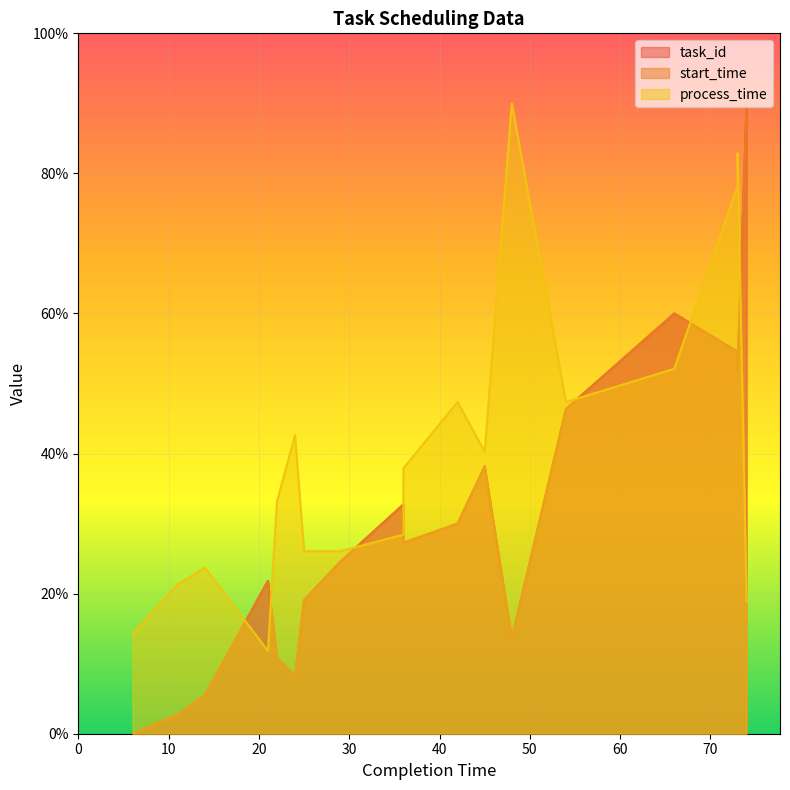

Where is the first local maximum for start_time?

21